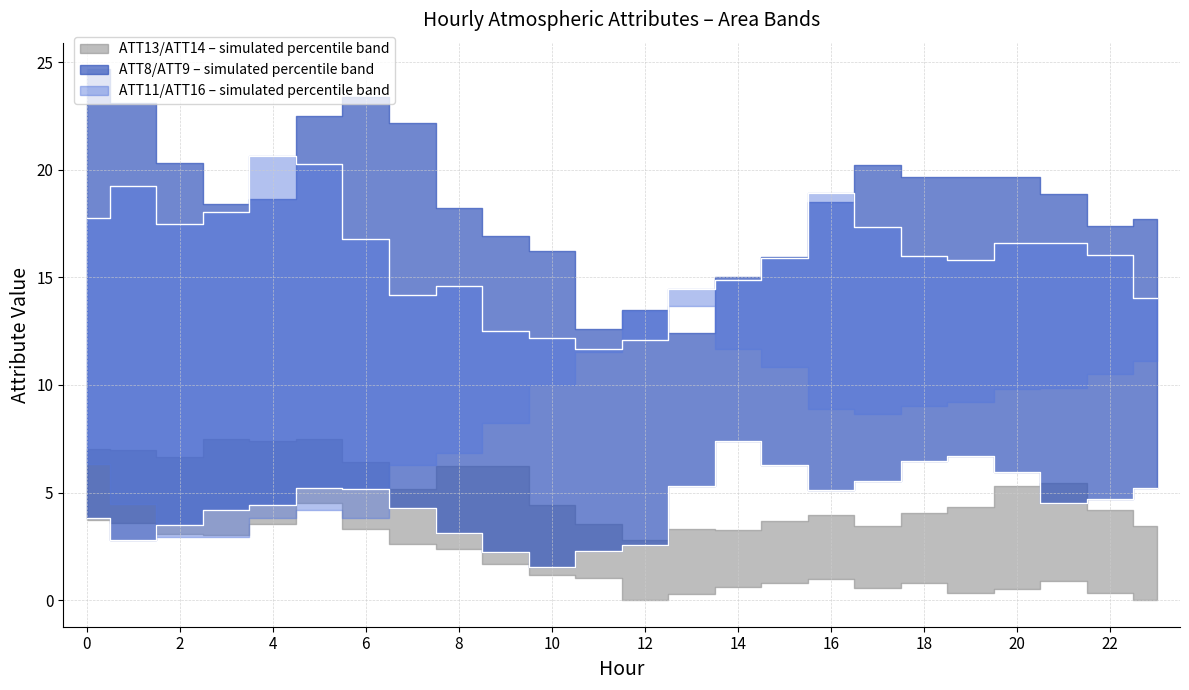

Does the chart have visible grid lines?

Yes